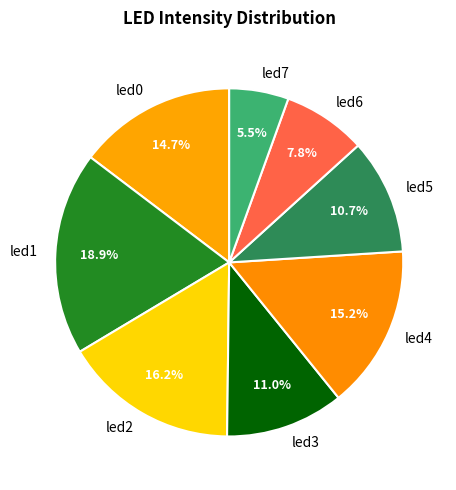

Is the sum of led3 and led6 greater than half?

No